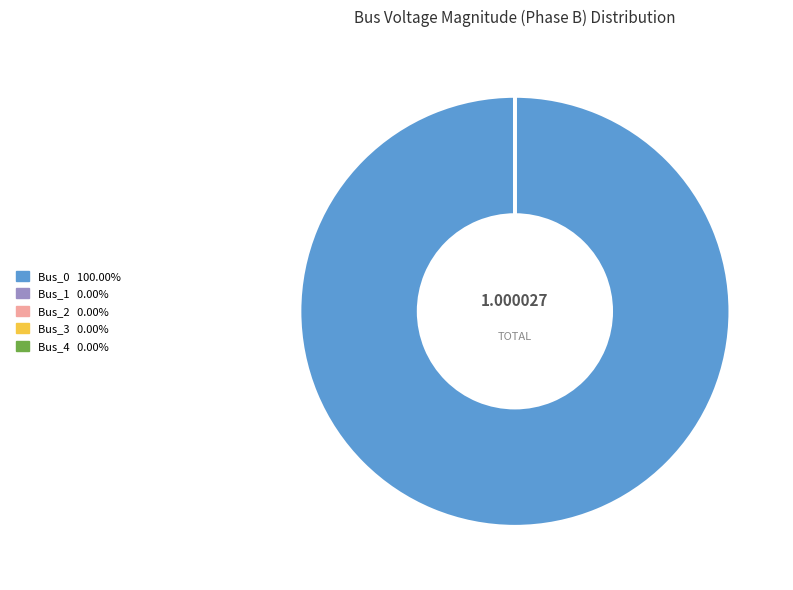

Is there any slice that represents more than half of the pie?

Yes